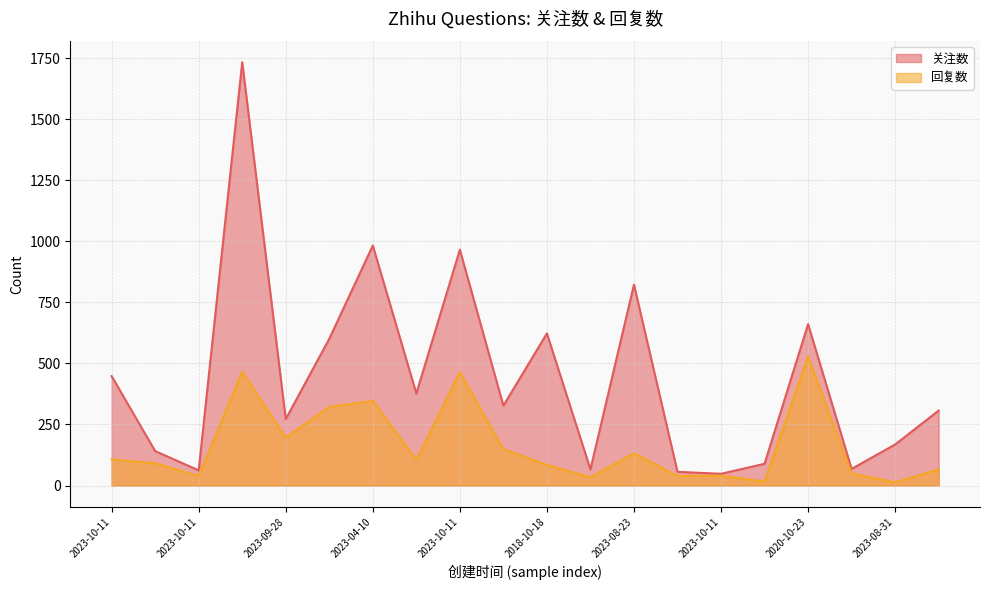

How many lines are shown in the chart?

2